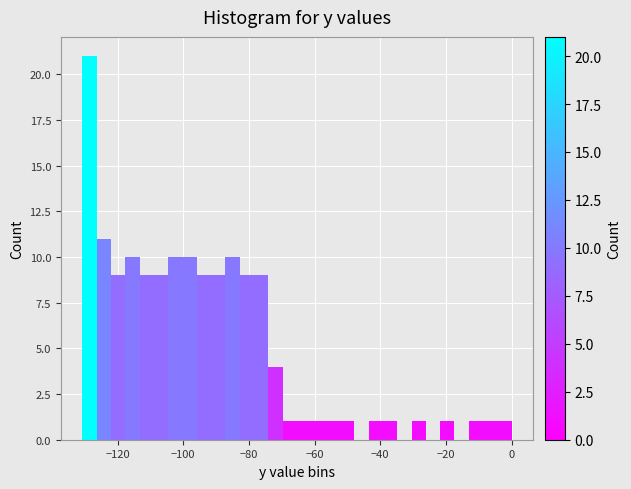

Read against the x-axis, roughly where is the centre of the tallest bar?

-128